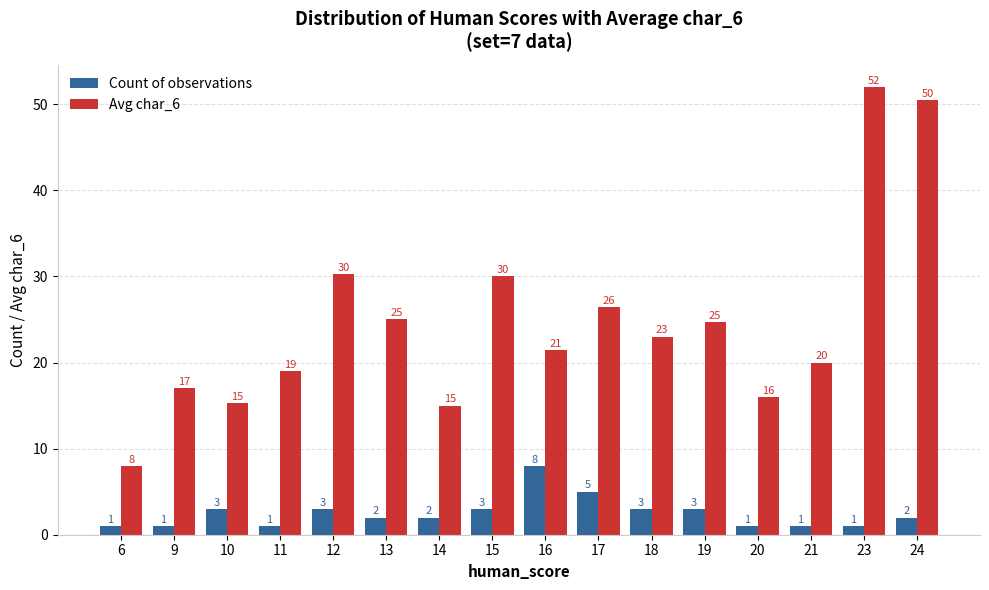

The value of Count of observations at 23 is 1.0. True or false?

True